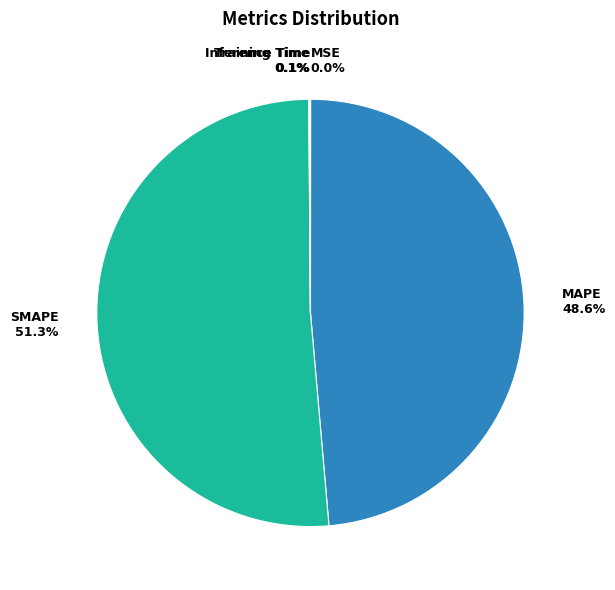

Is it true that MAPE is 61% of the pie?

False